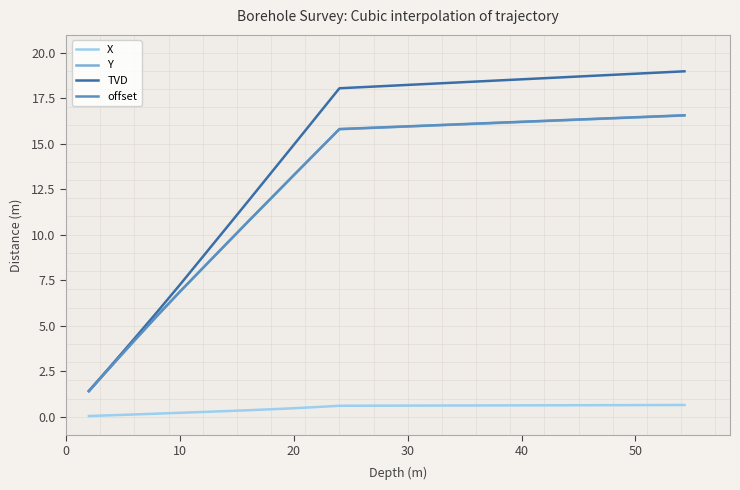

What is the sum of all Y values?

121.3